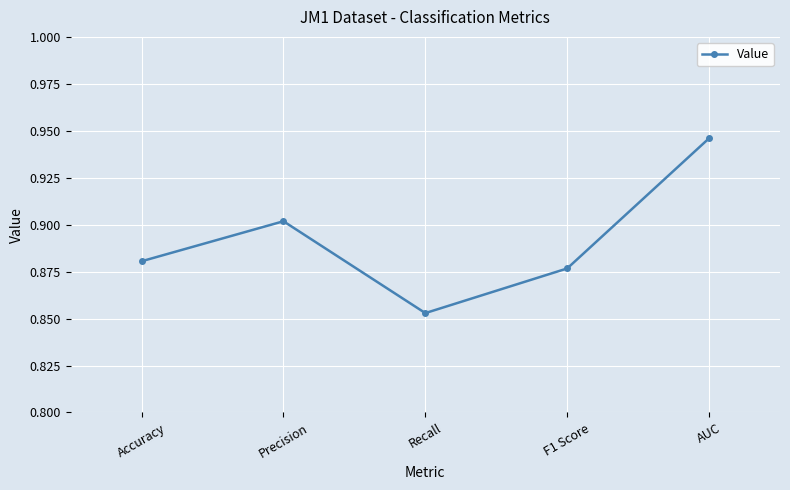

At which category does the chart reach its minimum across all series?

Recall